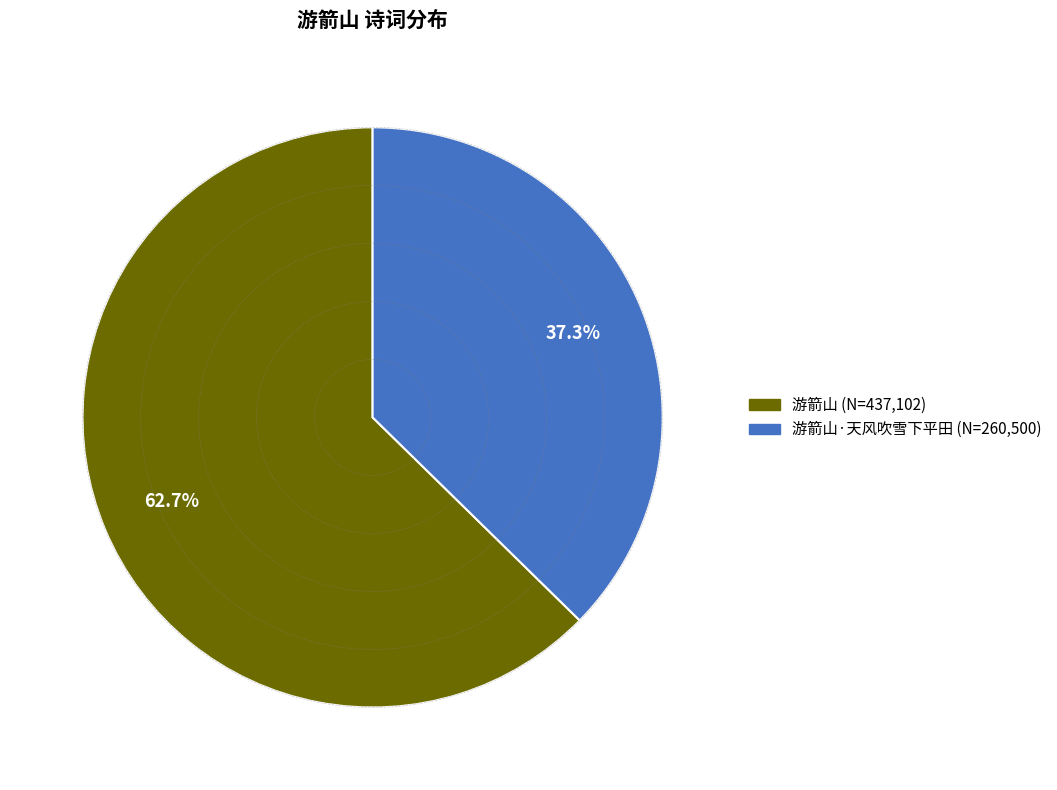

Is there any slice that represents more than half of the pie?

Yes